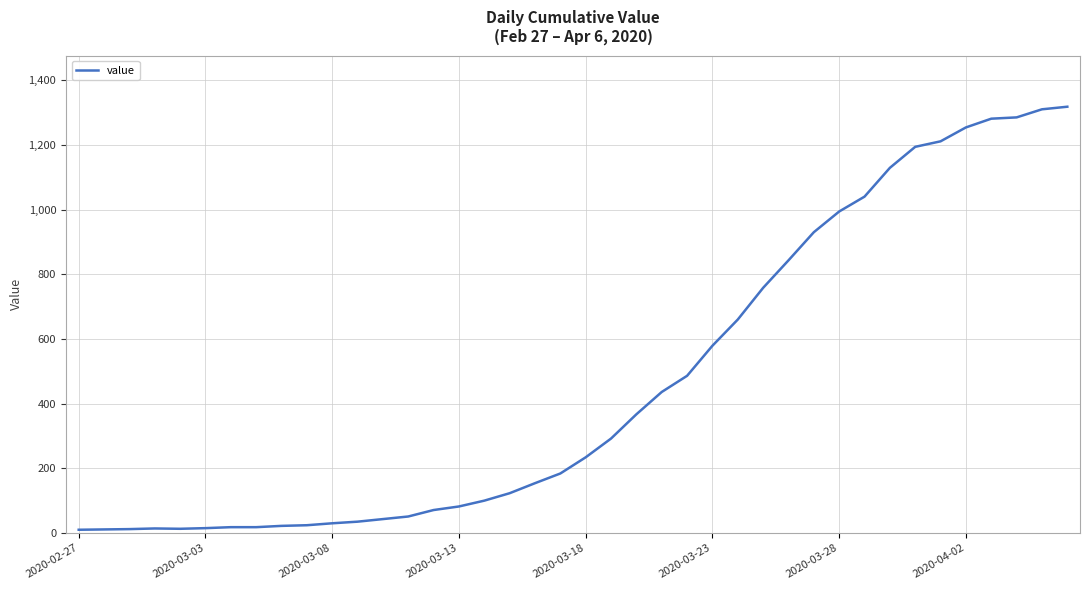

What is the greatest value displayed?

1318